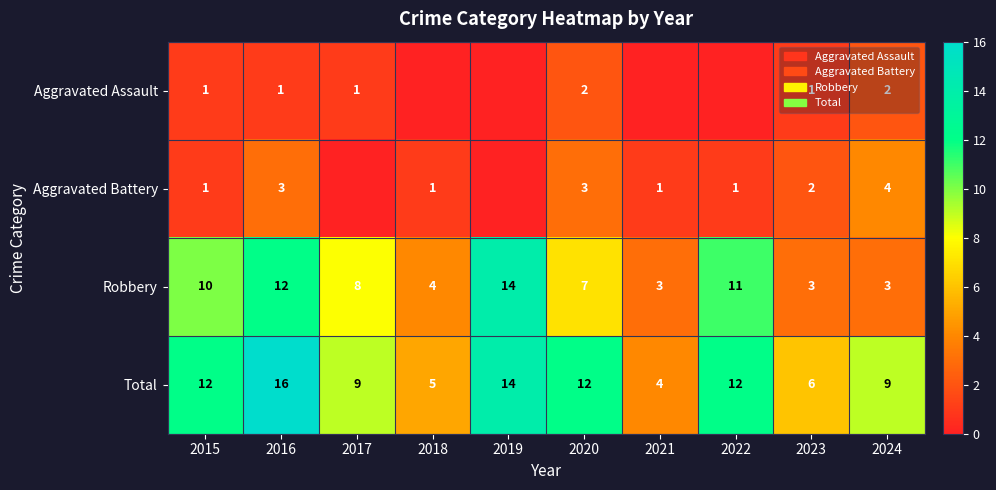

At 2024, list the series in order from largest to smallest.

Total, Aggravated Battery, Robbery, Aggravated Assault